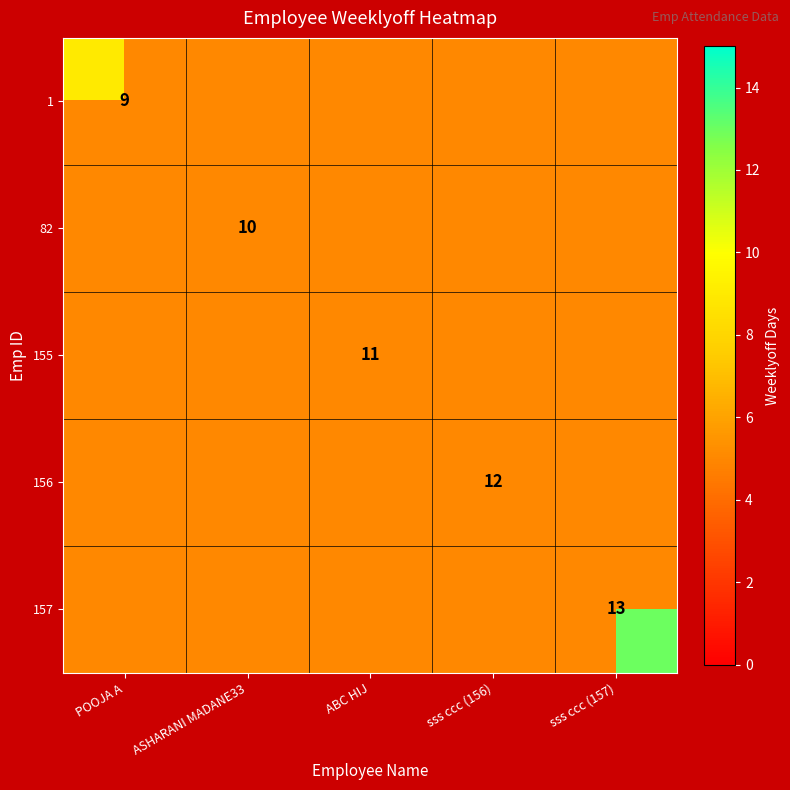

What is the minimum value shown in the chart?

9.0